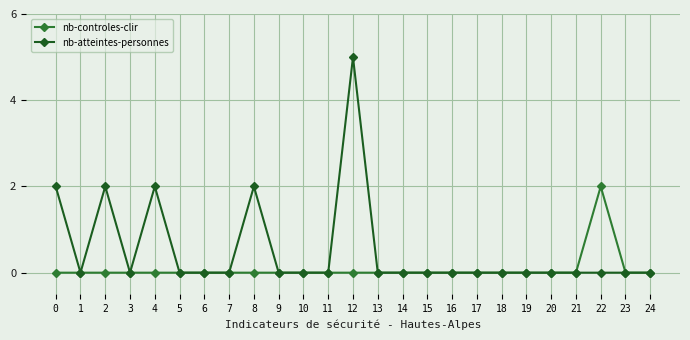

Is the value of nb-atteintes-personnes at 7 greater than the value of nb-controles-clir at 22?

No